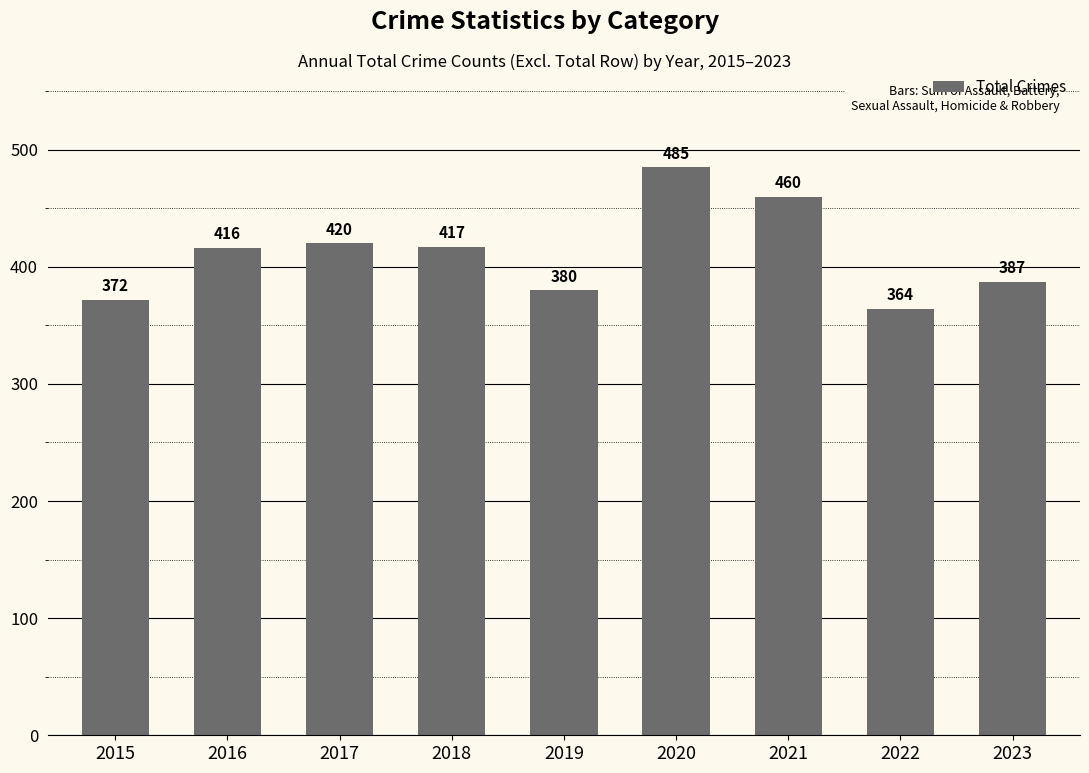

What is the difference between the maximum and minimum values?

121